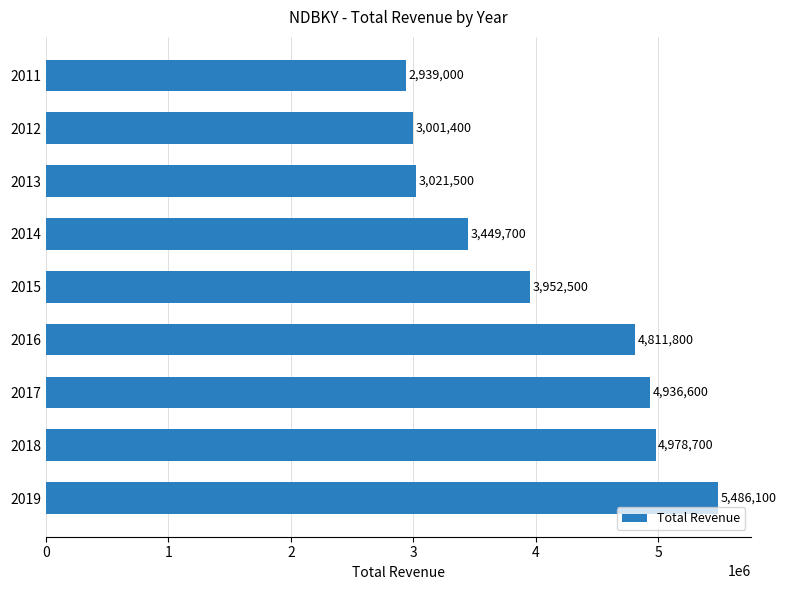

List the labels in order of value, smallest first.

2011, 2012, 2013, 2014, 2015, 2016, 2017, 2018, 2019